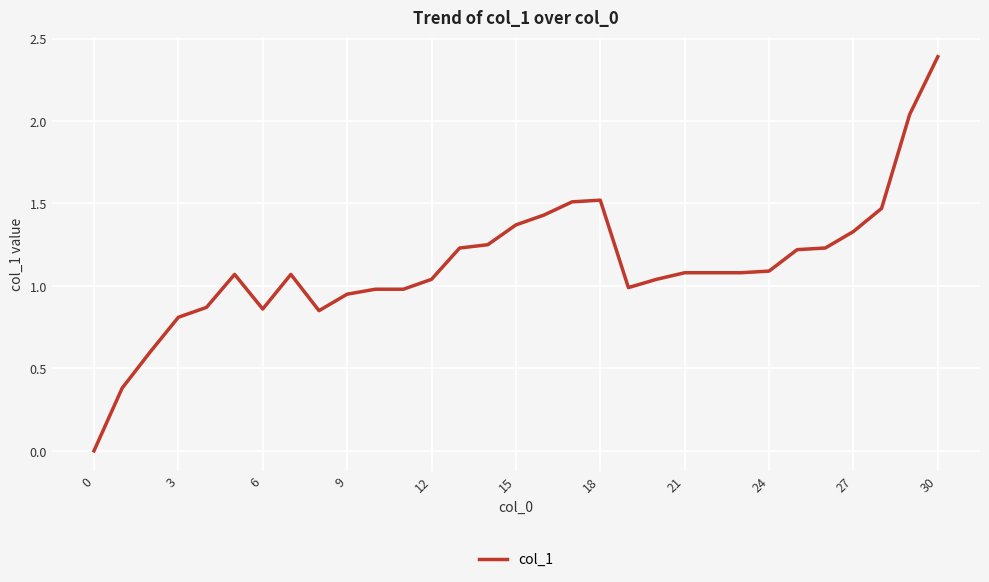

What is the greatest value displayed?

2.4